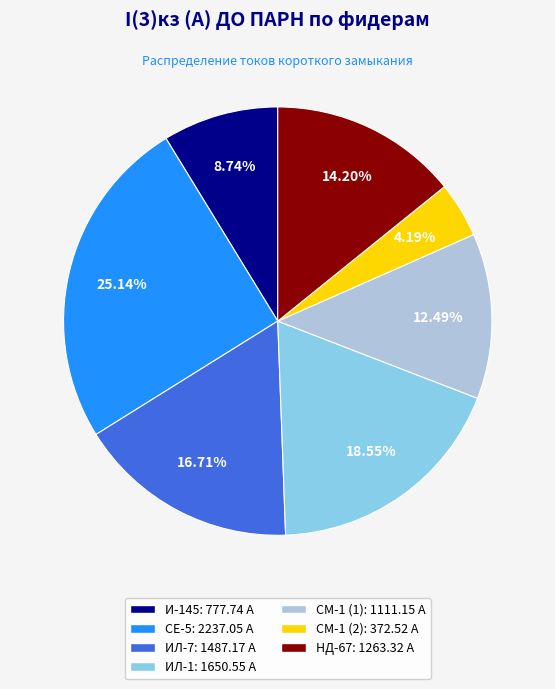

Which slice is the largest?

СЕ-5